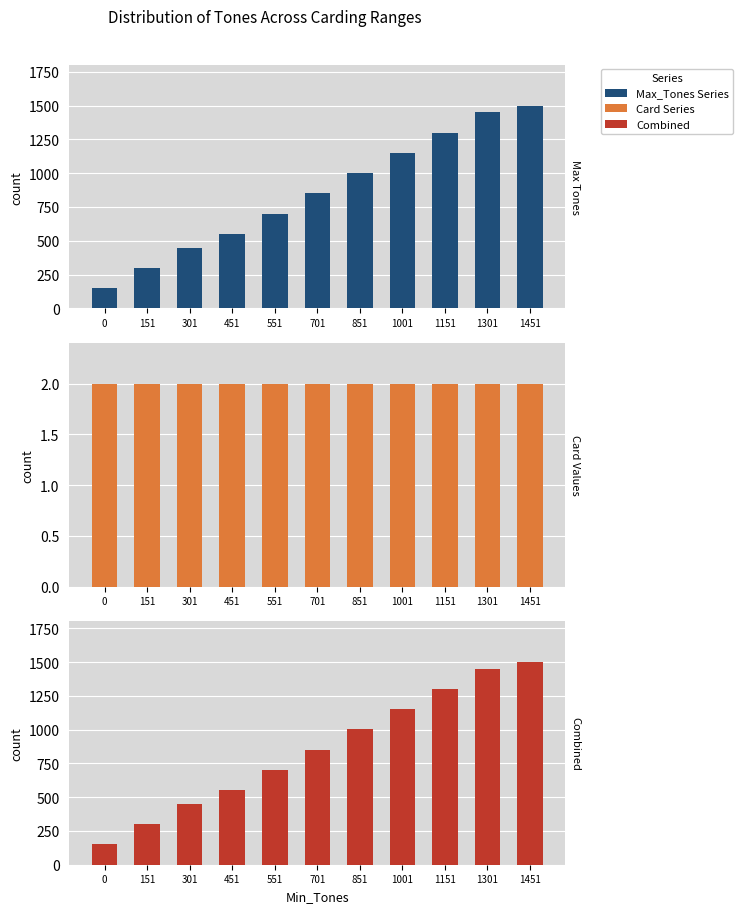

Reading left to right, what are all the values shown in this chart?

Max_Tones Series: 150	300	450	550	700	850	1000	1150	1300	1450	1500
Card Series: 2	2	2	2	2	2	2	2	2	2	2
Combined: 152	302	452	552	702	852	1002	1152	1302	1452	1502